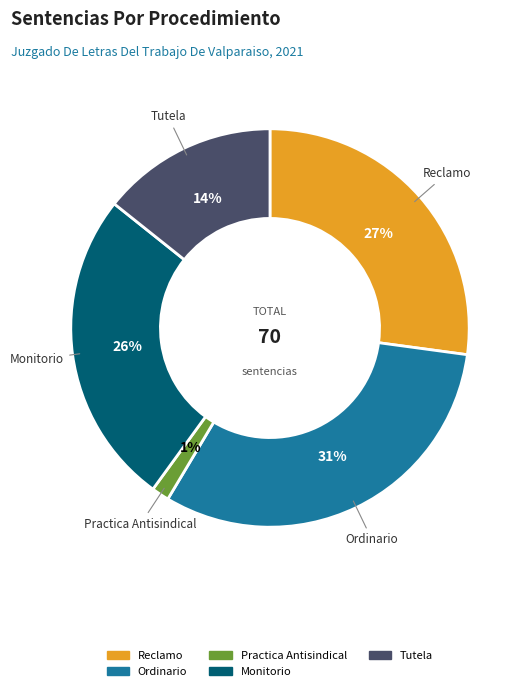

Do Monitorio and Reclamo together represent more than half of the pie?

Yes